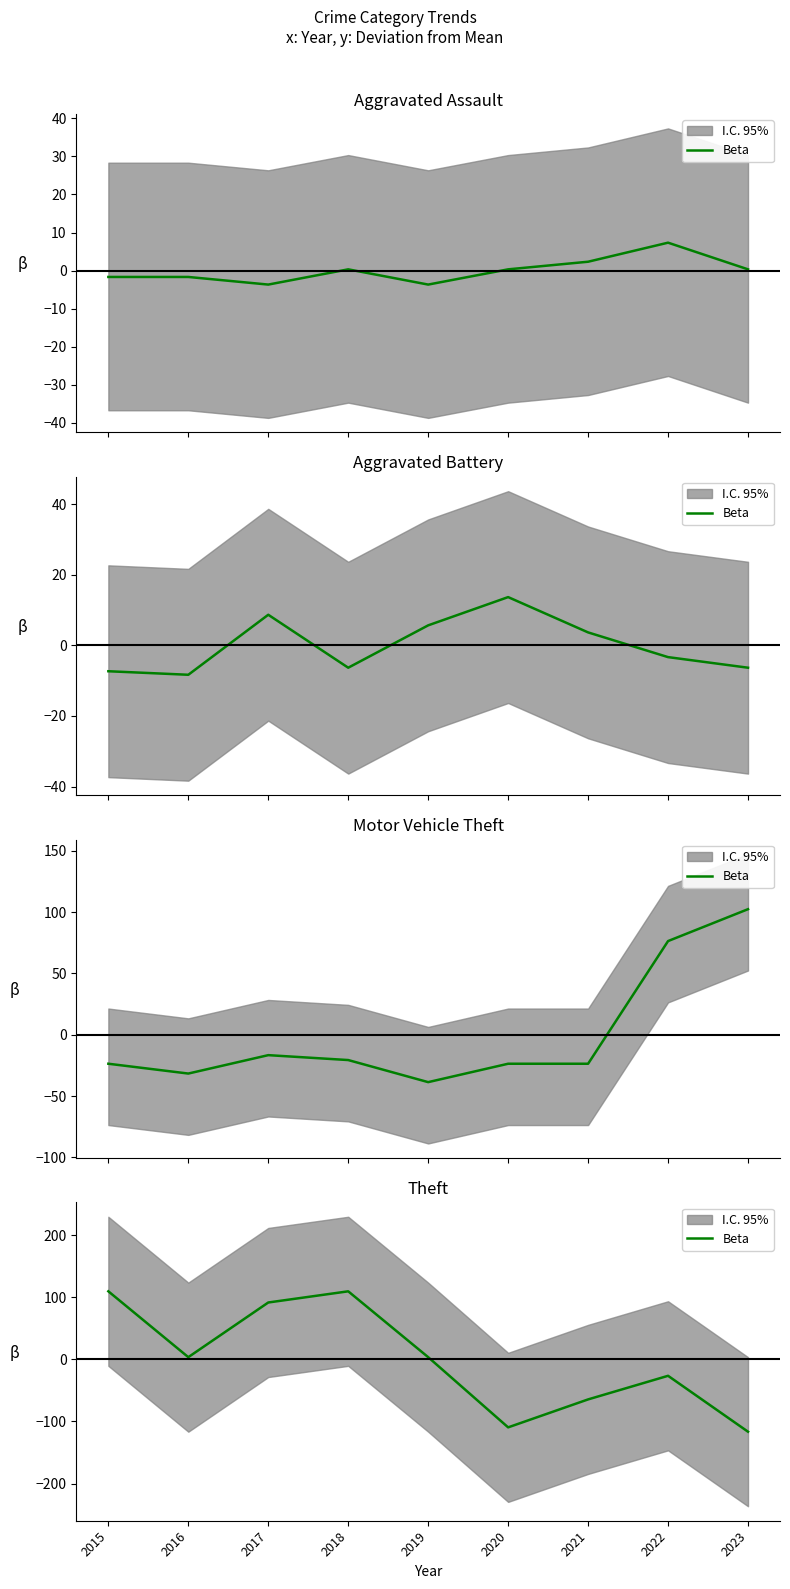

What is the change in value from 2020 to 2022?

+83.0